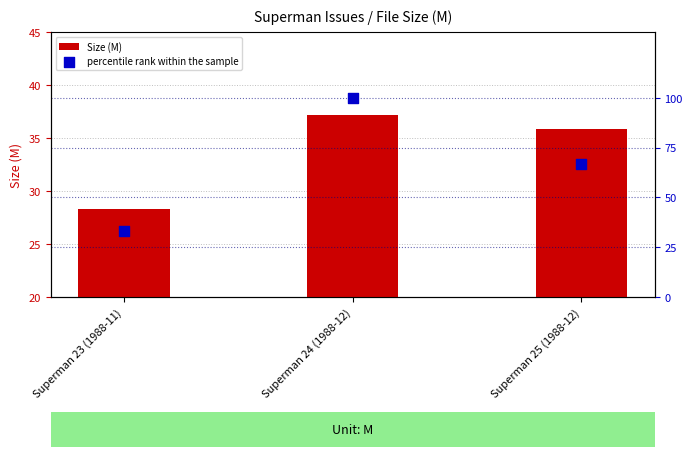

At how many categories does at least one series exceed 48?

2